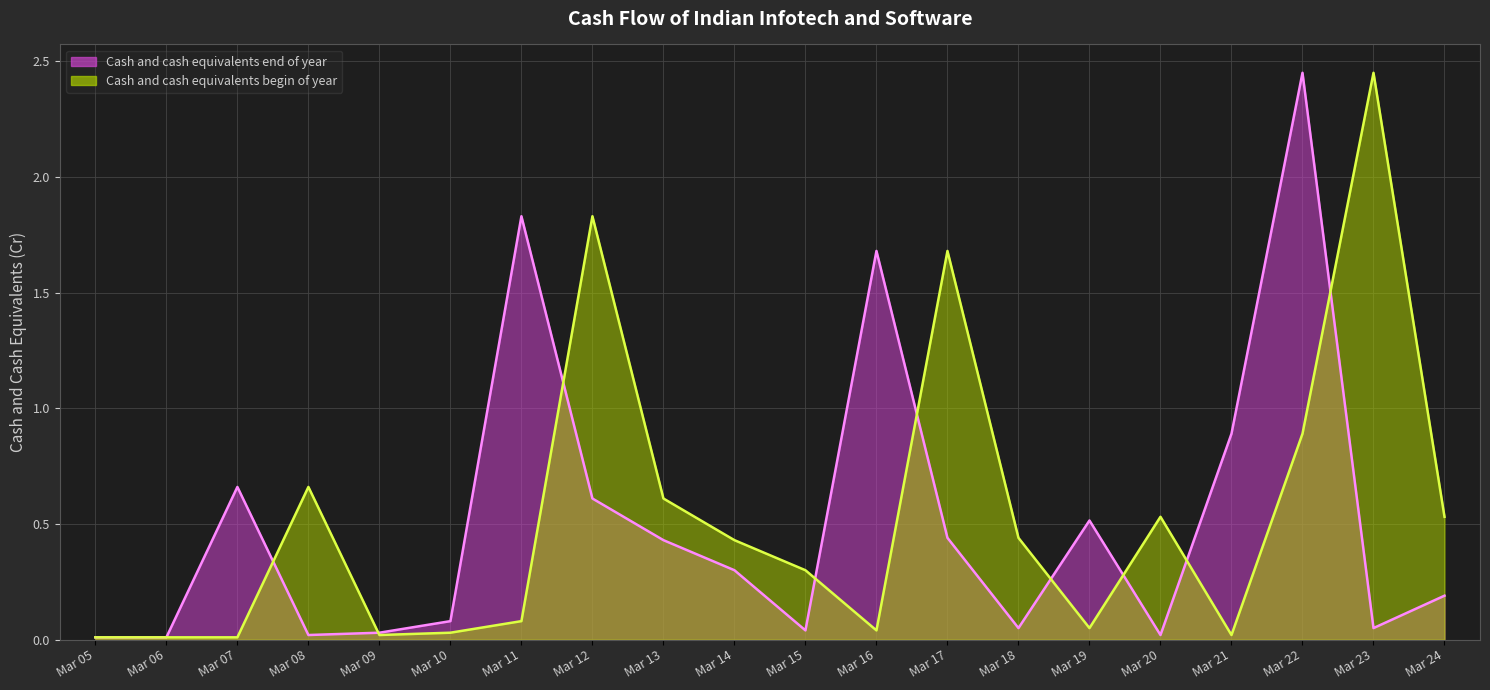

Reading right to left, what are all the values shown in this chart?

Cash and cash equivalents end of year: Mar 24=0.2	Mar 23=0.1	Mar 22=2.5	Mar 21=0.9	Mar 20=0.0	Mar 19=0.5	Mar 18=0.1	Mar 17=0.4	Mar 16=1.7	Mar 15=0.0	Mar 14=0.3	Mar 13=0.4	Mar 12=0.6	Mar 11=1.8	Mar 10=0.1	Mar 09=0.0	Mar 08=0.0	Mar 07=0.7	Mar 06=0.0	Mar 05=0.0
Cash and cash equivalents begin of year: Mar 24=0.5	Mar 23=2.5	Mar 22=0.9	Mar 21=0.0	Mar 20=0.5	Mar 19=0.1	Mar 18=0.4	Mar 17=1.7	Mar 16=0.0	Mar 15=0.3	Mar 14=0.4	Mar 13=0.6	Mar 12=1.8	Mar 11=0.1	Mar 10=0.0	Mar 09=0.0	Mar 08=0.7	Mar 07=0.0	Mar 06=0.0	Mar 05=0.0